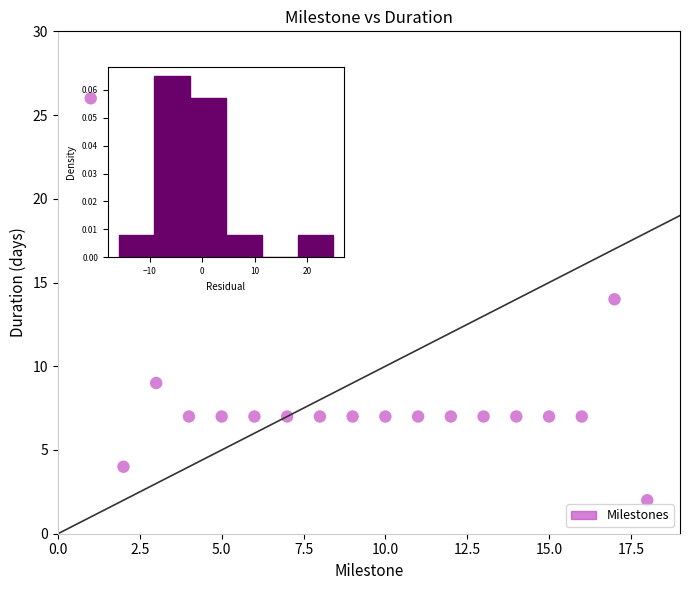

What is the range of Y values (max minus min)?

24